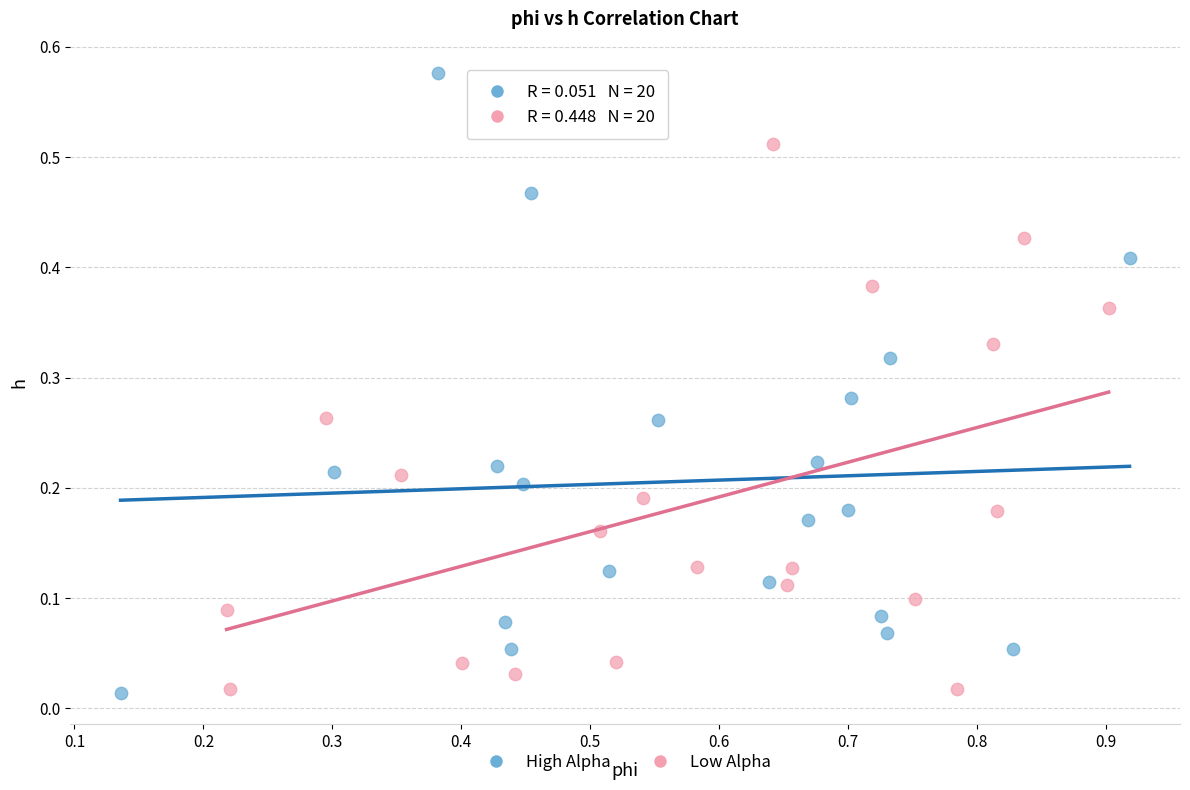

Which series contains the highest Y value?

High Alpha